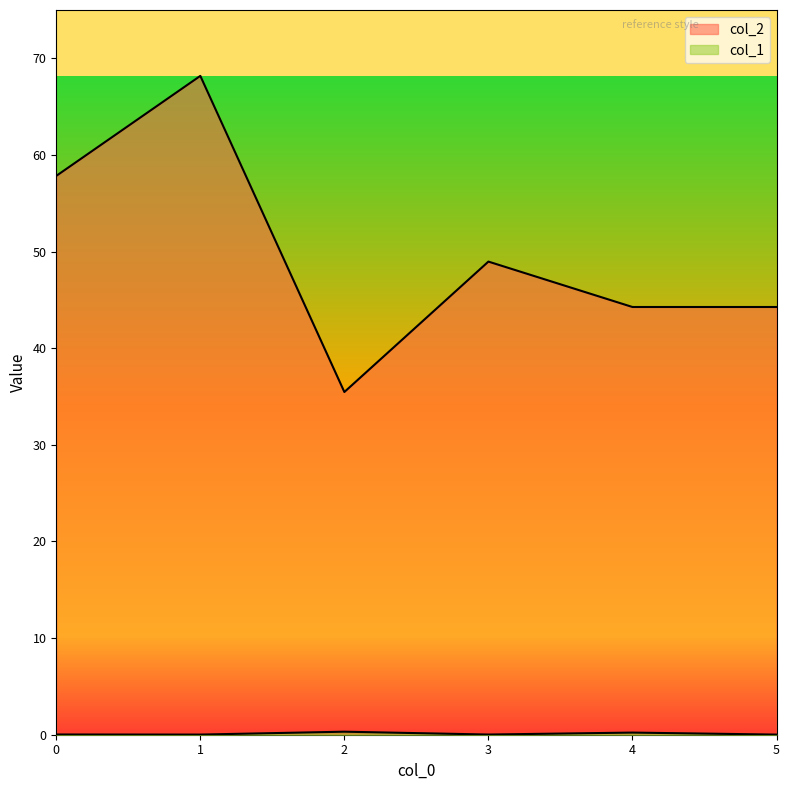

How many values in the col_2 series are below 48?

3